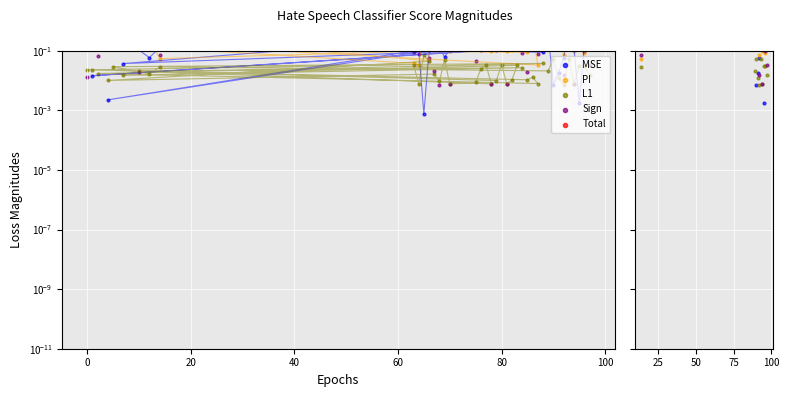

Is the value of Sign at 100 greater than the value of L1 at 100?

No